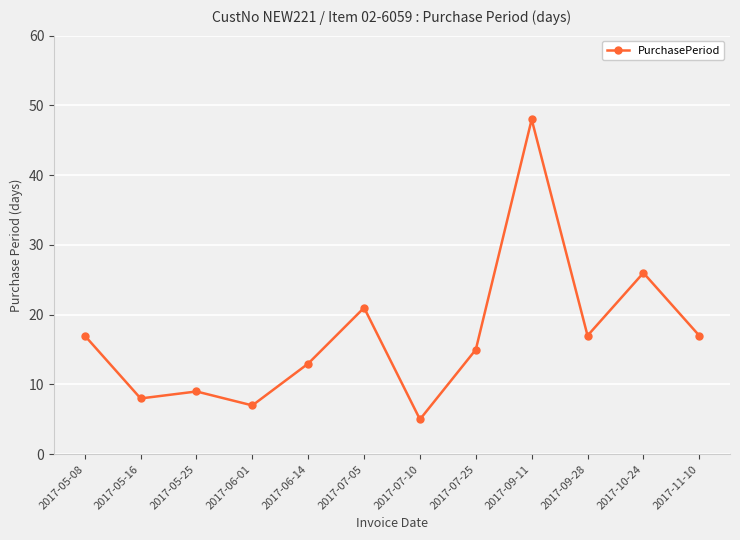

What is the label of the 4th point from the left?

2017-06-01